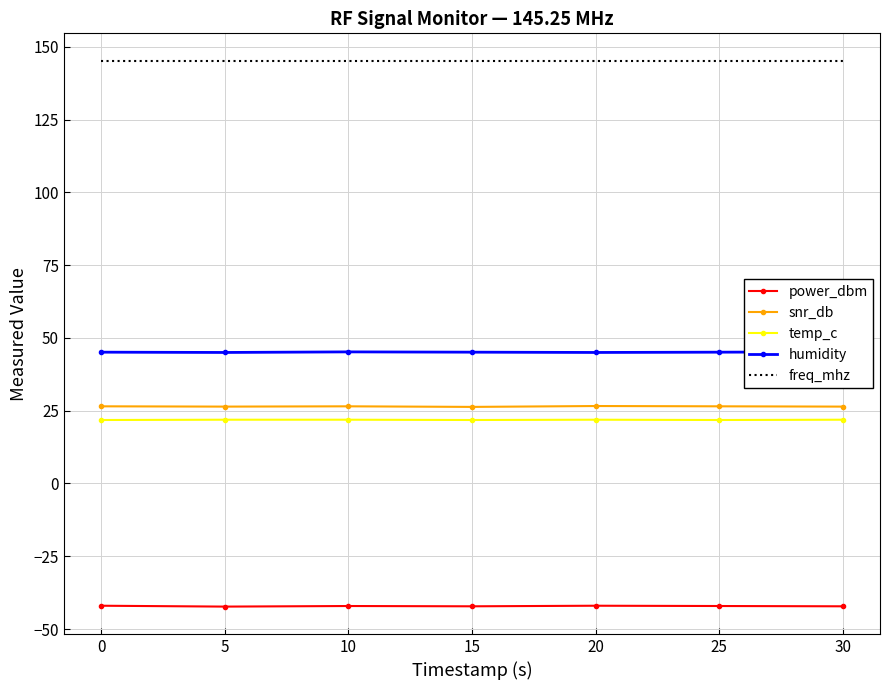

Is the value of temp_c at 30 greater than the value of freq_mhz at 15?

No